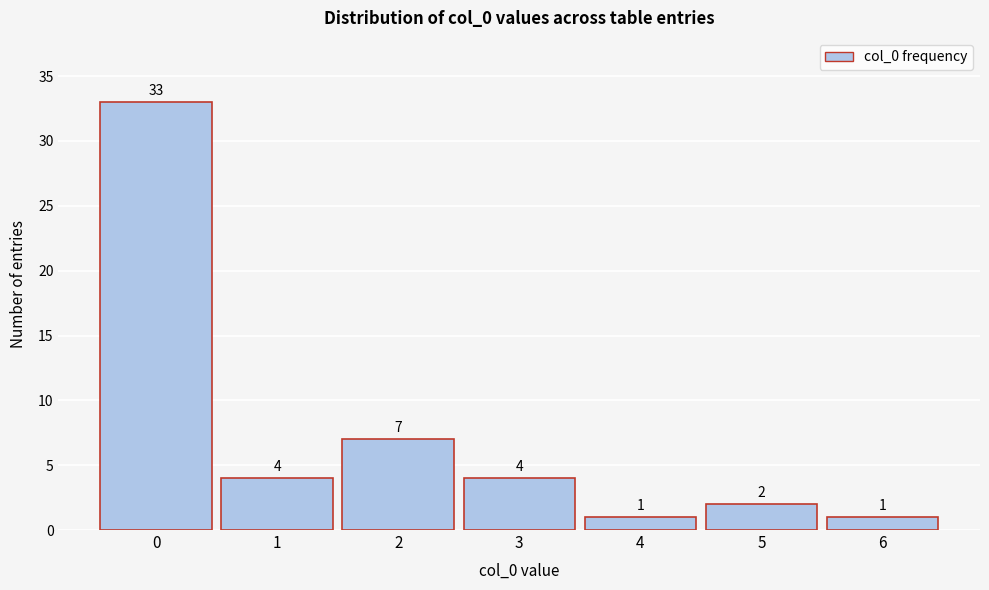

Reading left to right, list every bar in this chart as the range it spans on the x-axis followed by its height.

-0.5 to 0.5: 33
0.5 to 1.5: 4
1.5 to 2.5: 7
2.5 to 3.5: 4
3.5 to 4.5: 1
4.5 to 5.5: 2
5.5 to 6.5: 1